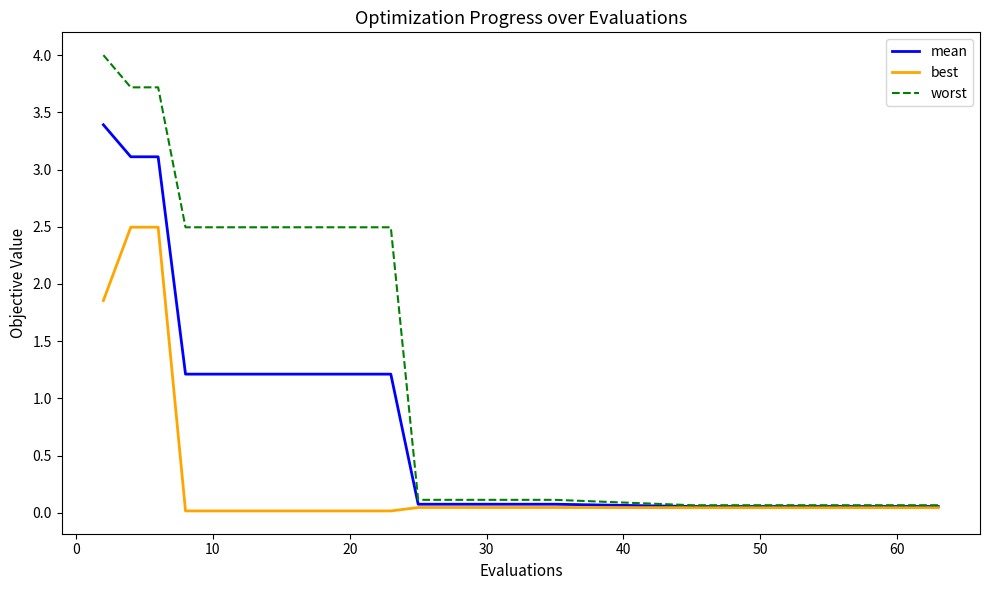

Which series has the widest spread of values?

worst